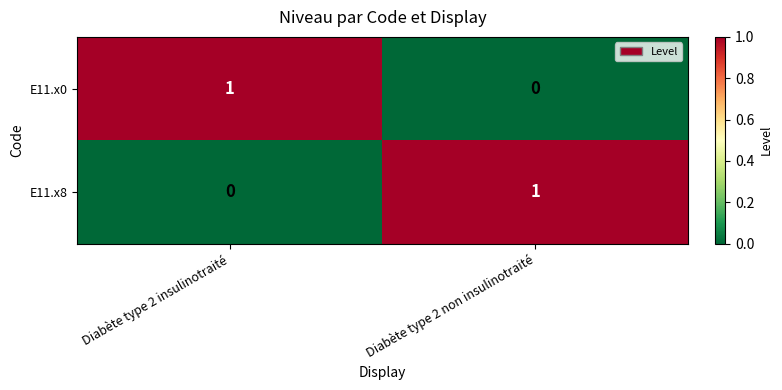

What is the greatest value displayed?

1